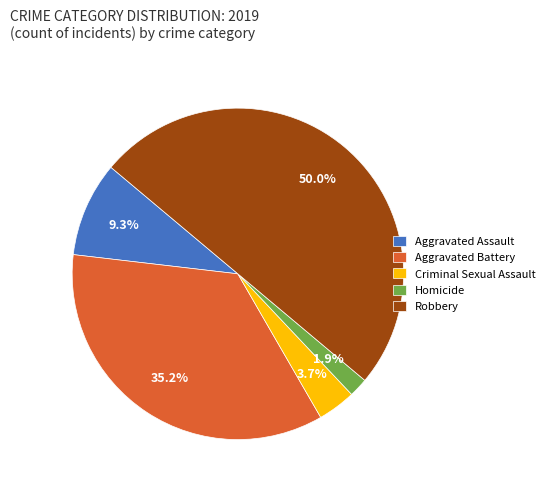

Which slice is the smallest?

Homicide